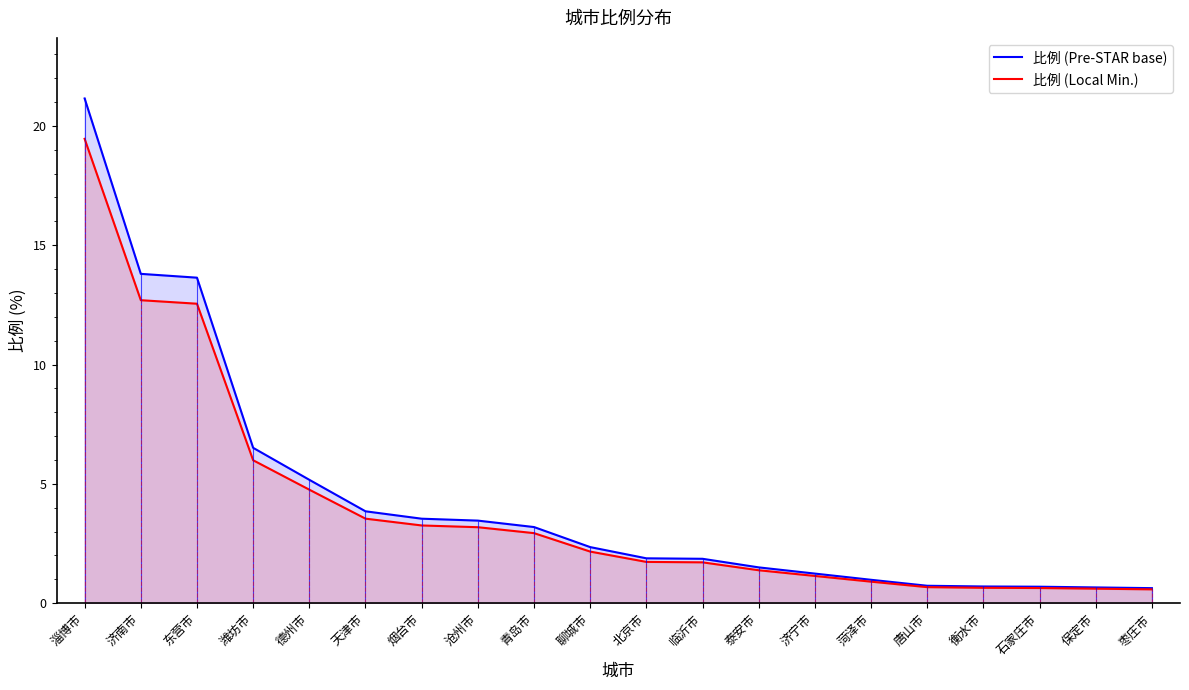

What is the difference between the 比例 (Pre-STAR base) values at 衡水市 and 济宁市?

0.5